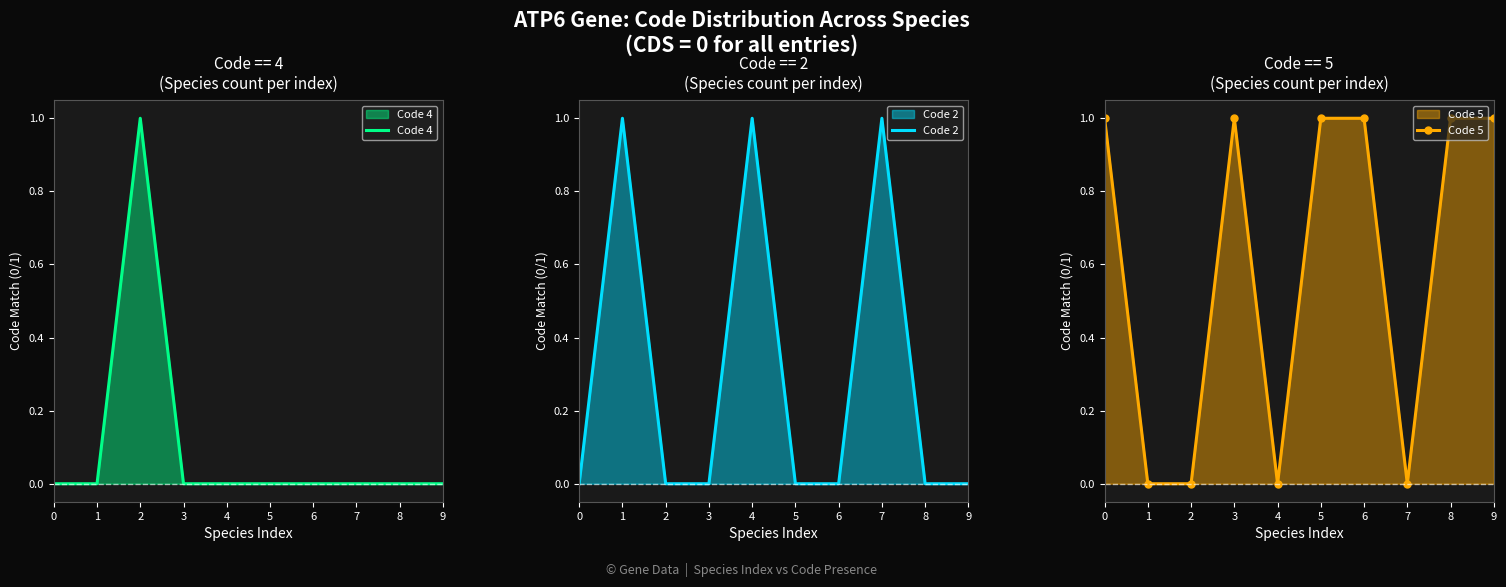

What are all the series names shown in the legend?

Code 4, Code 2, Code 5